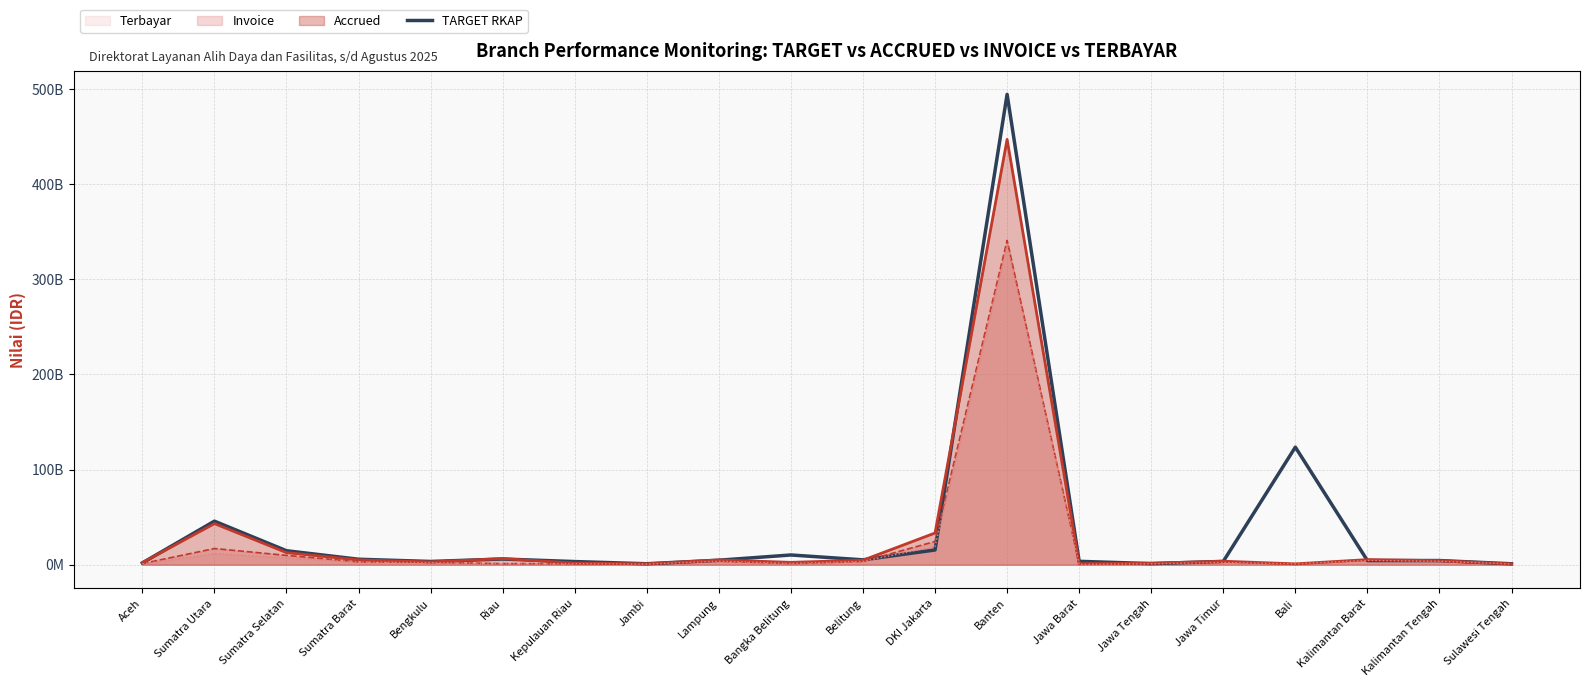

What is the change in value from Aceh to Kepulauan Riau?

+1416807389